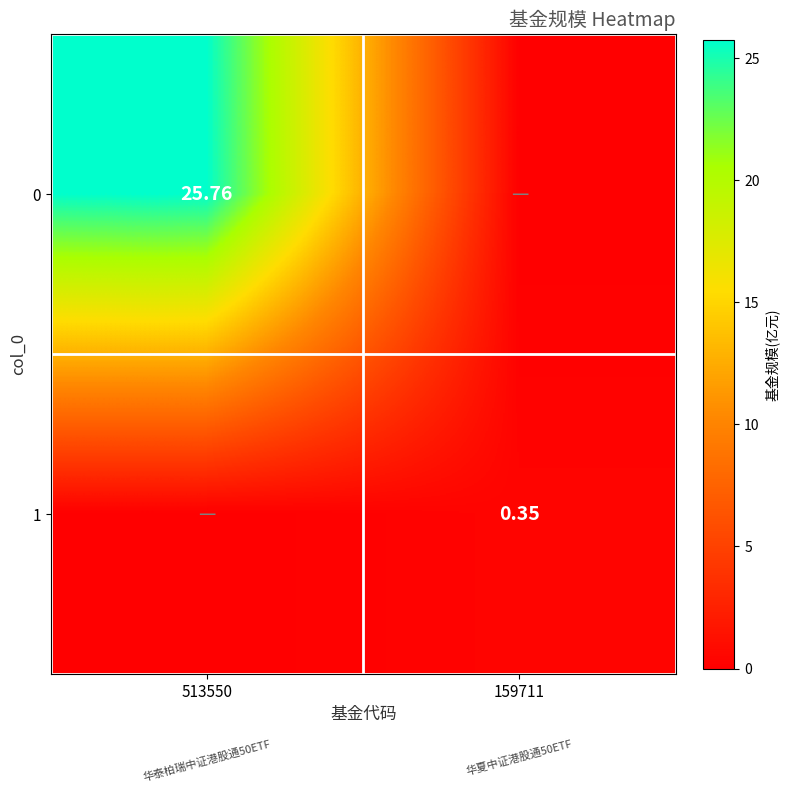

What is the sum of the 1 values at 159711 and 513550?

0.3